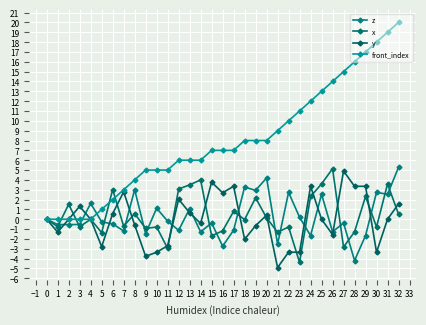

What is the smallest value displayed?

-4.9